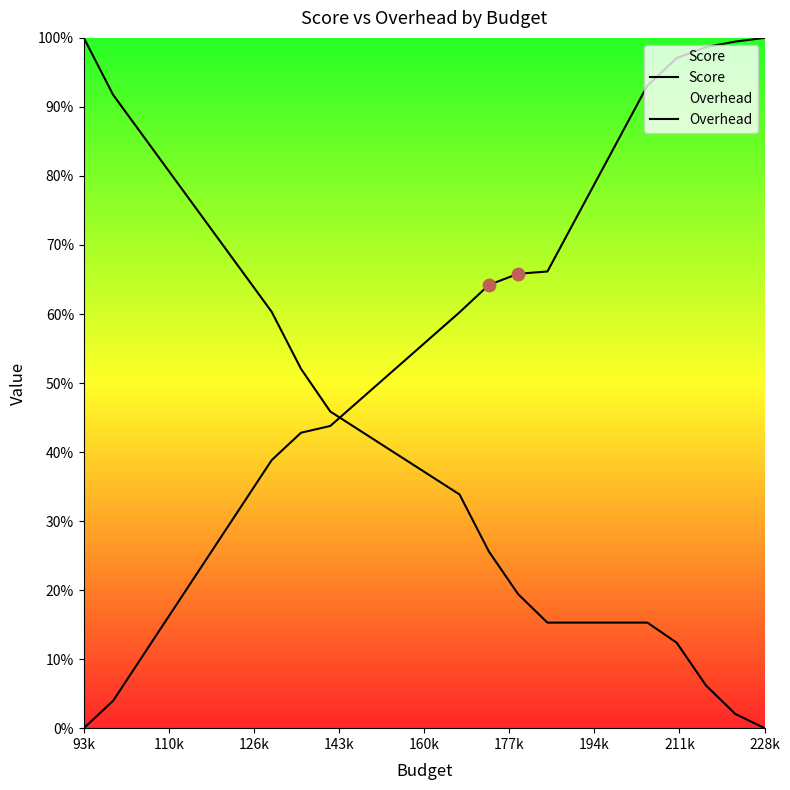

Which series has the largest Y range (max minus min)?

Score